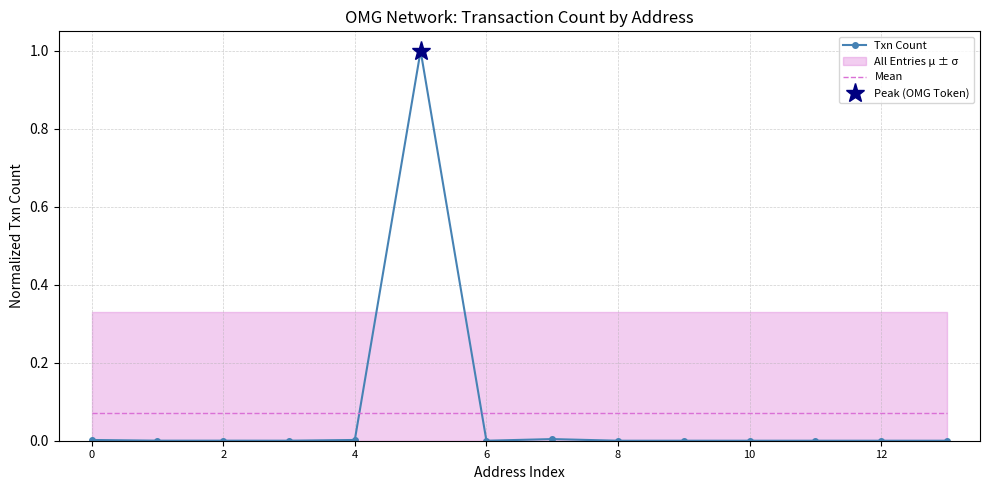

True or false: Mean has a value of 0.0 at 11.

False